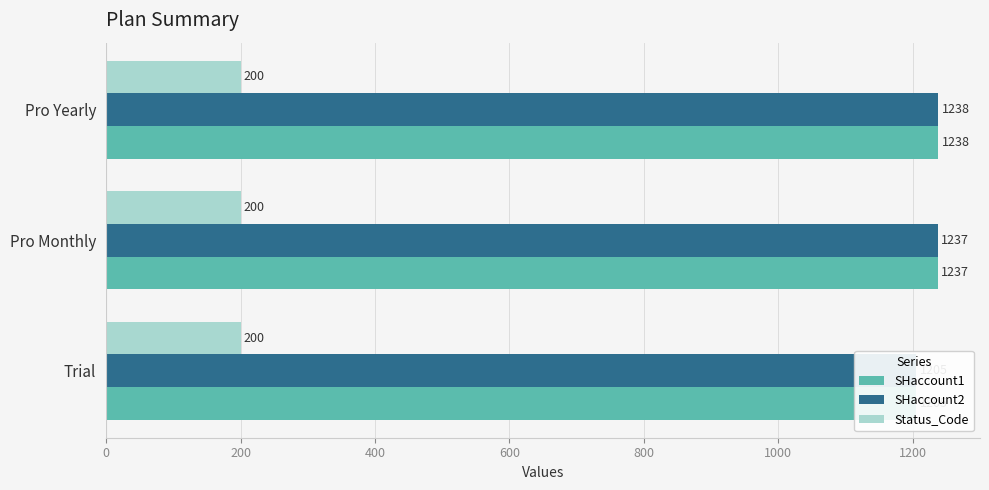

Read the SHaccount1 value at Trial.

1205.0